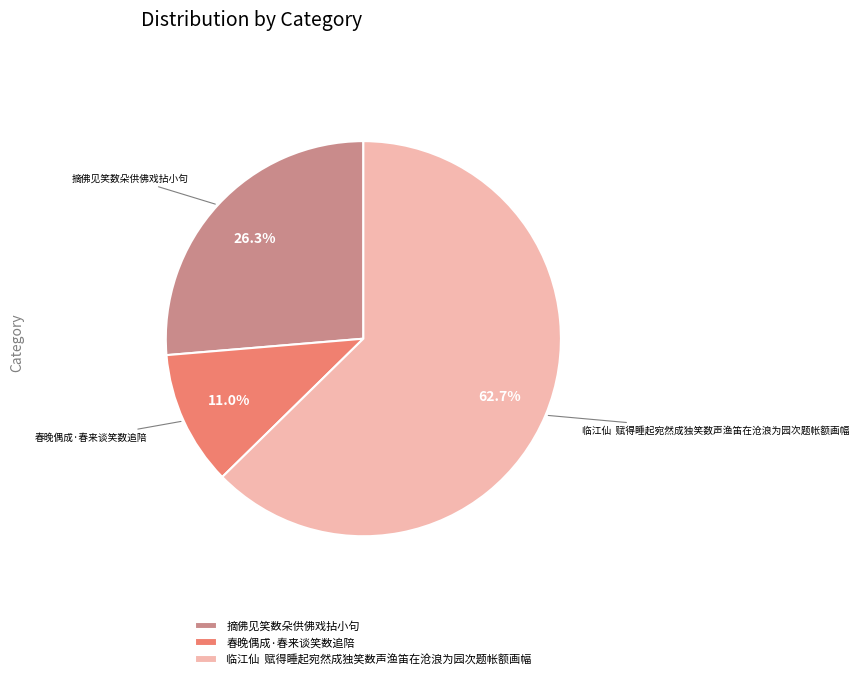

To the nearest percent, what portion does 摘佛见笑数朵供佛戏拈小句 represent?

26%